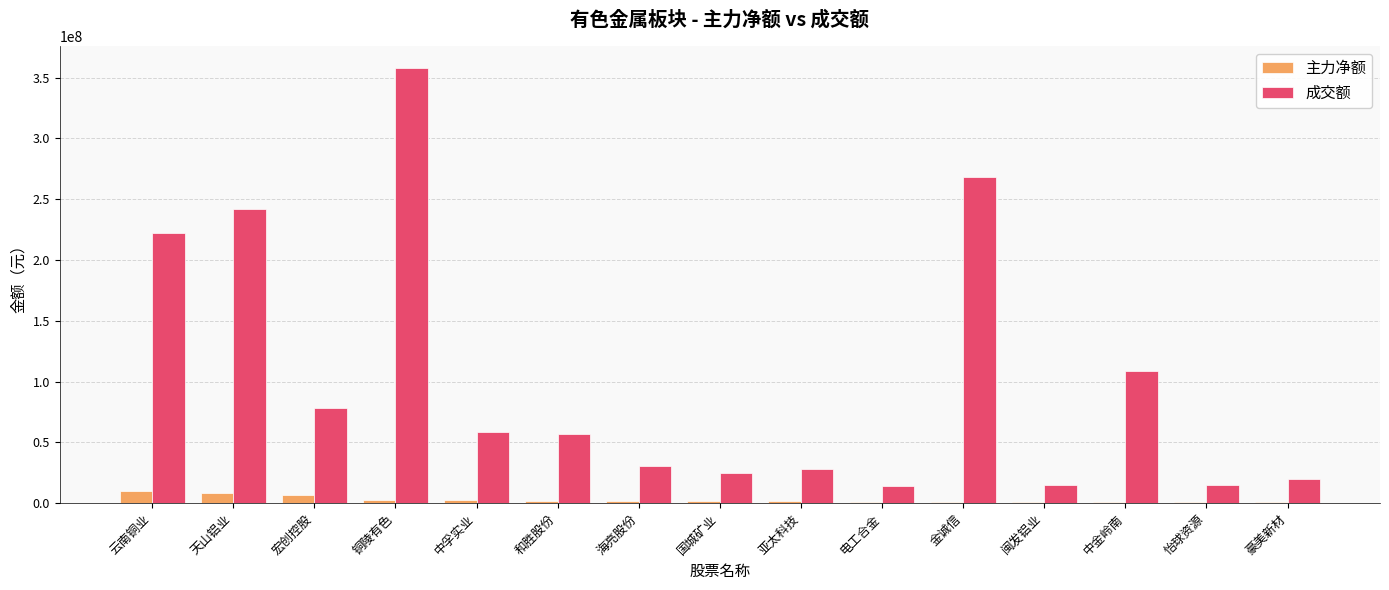

Between 中孚实业 and 豪美新材, which series saw the biggest shift?

成交额